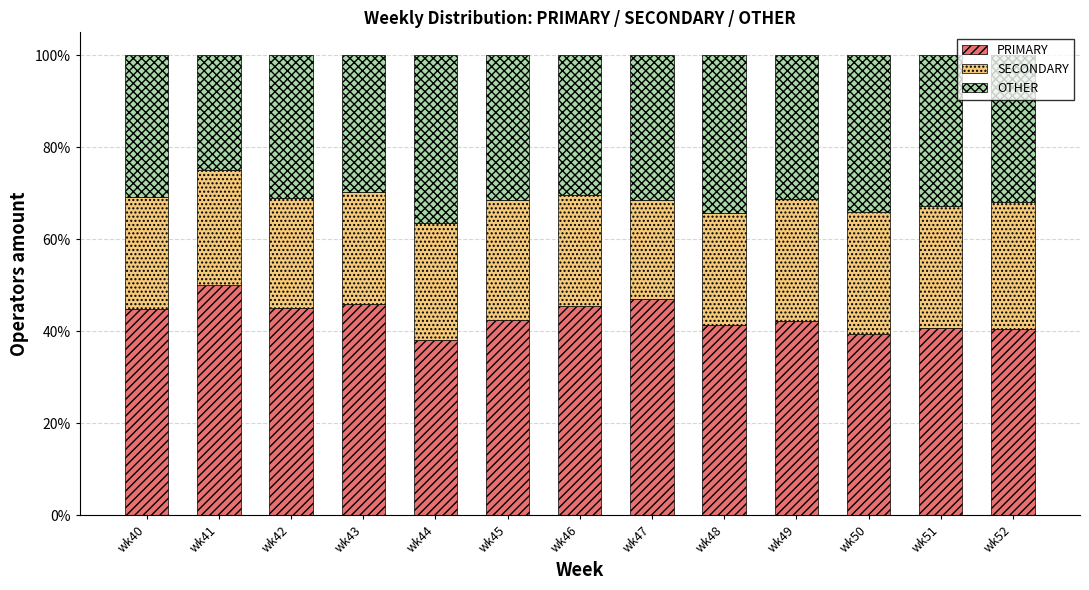

What are all the series names shown in the legend?

PRIMARY, SECONDARY, OTHER